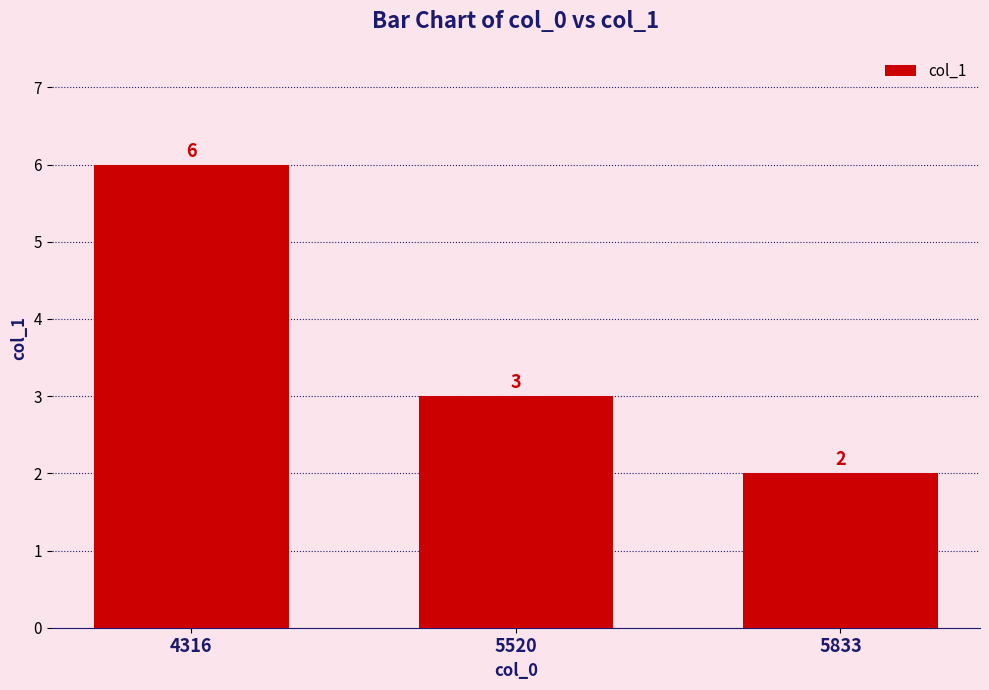

Reading right to left, transcribe all the data shown in this chart.

5833=2	5520=3	4316=6